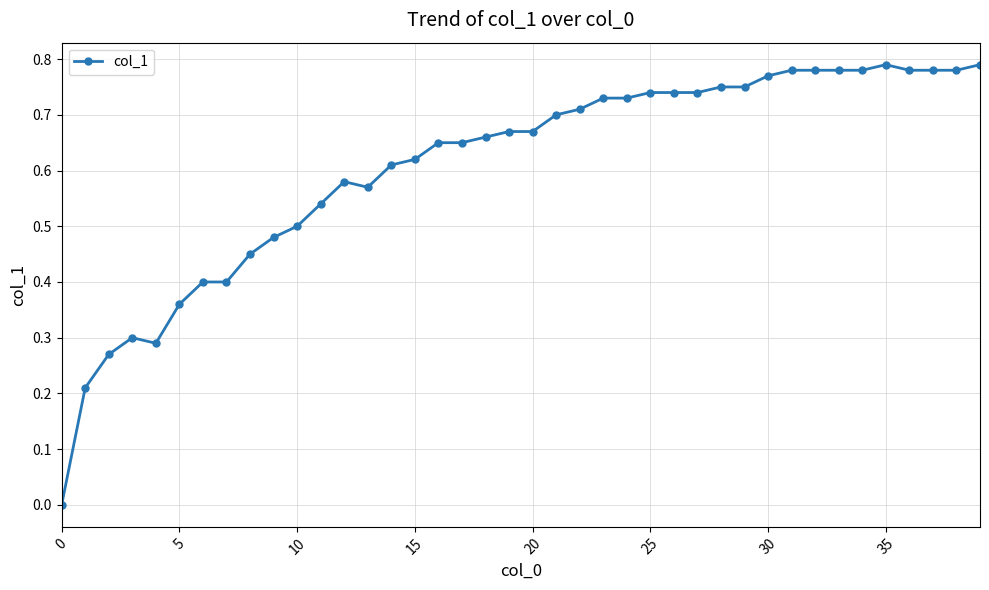

True or false: the data has more than 0 interior local peaks.

True